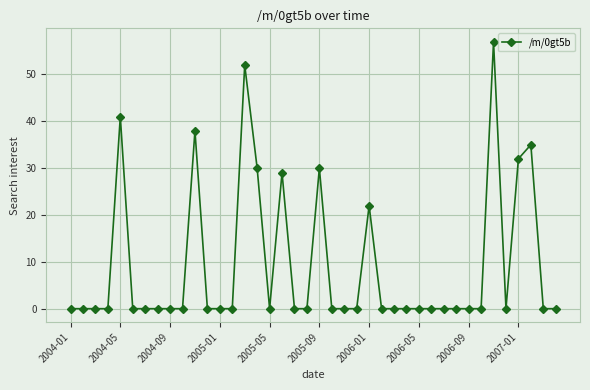

True or false: the data has more than 0 interior local peaks.

True